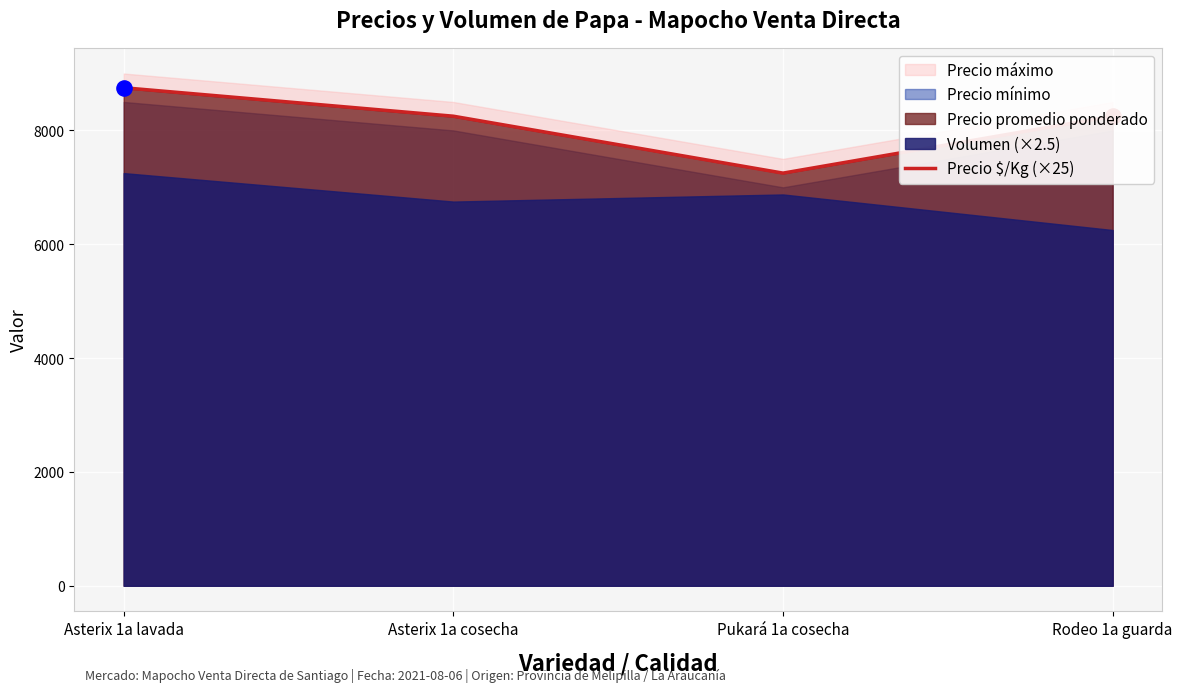

Which has a higher value, Pukará 1a cosecha or Rodeo 1a guarda?

Rodeo 1a guarda